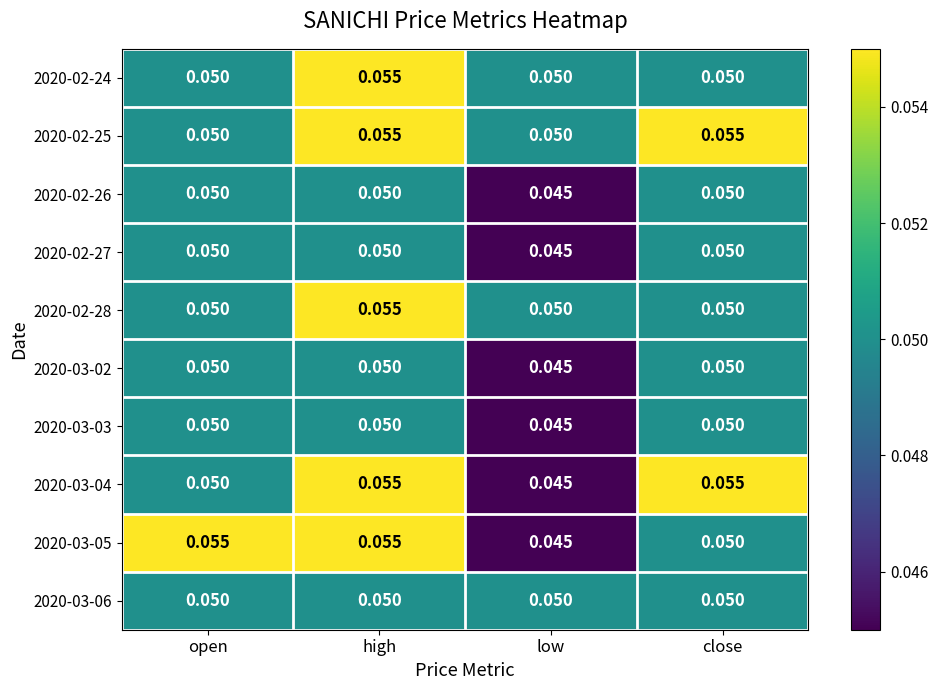

Which category has the highest value in the 2020-02-28 series?

high